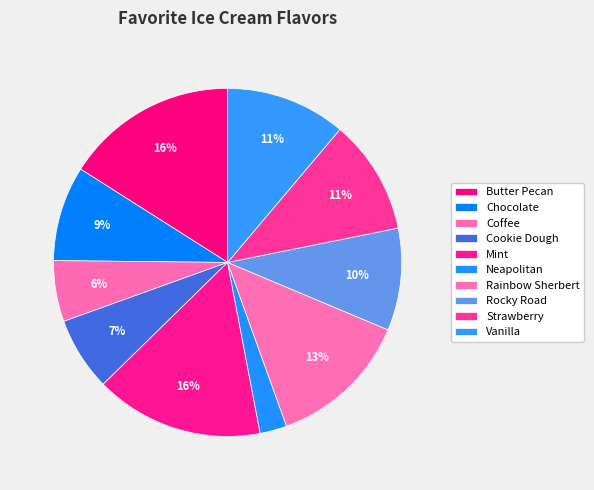

To the nearest percent, what is the difference between the Mint and Vanilla slice percentages?

5%